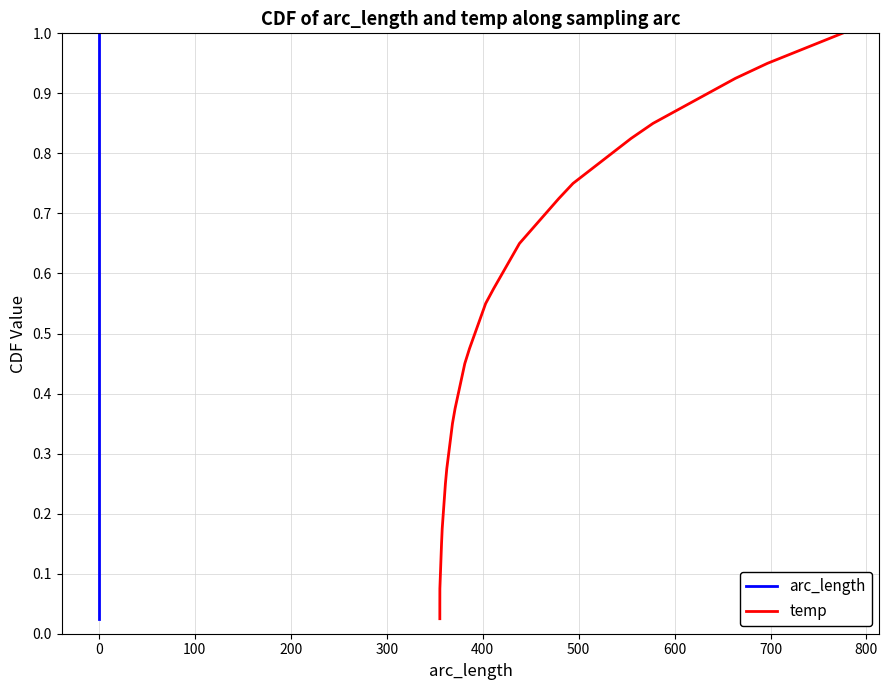

What is the value of the arc_length point at the 15th from the left?

0.4